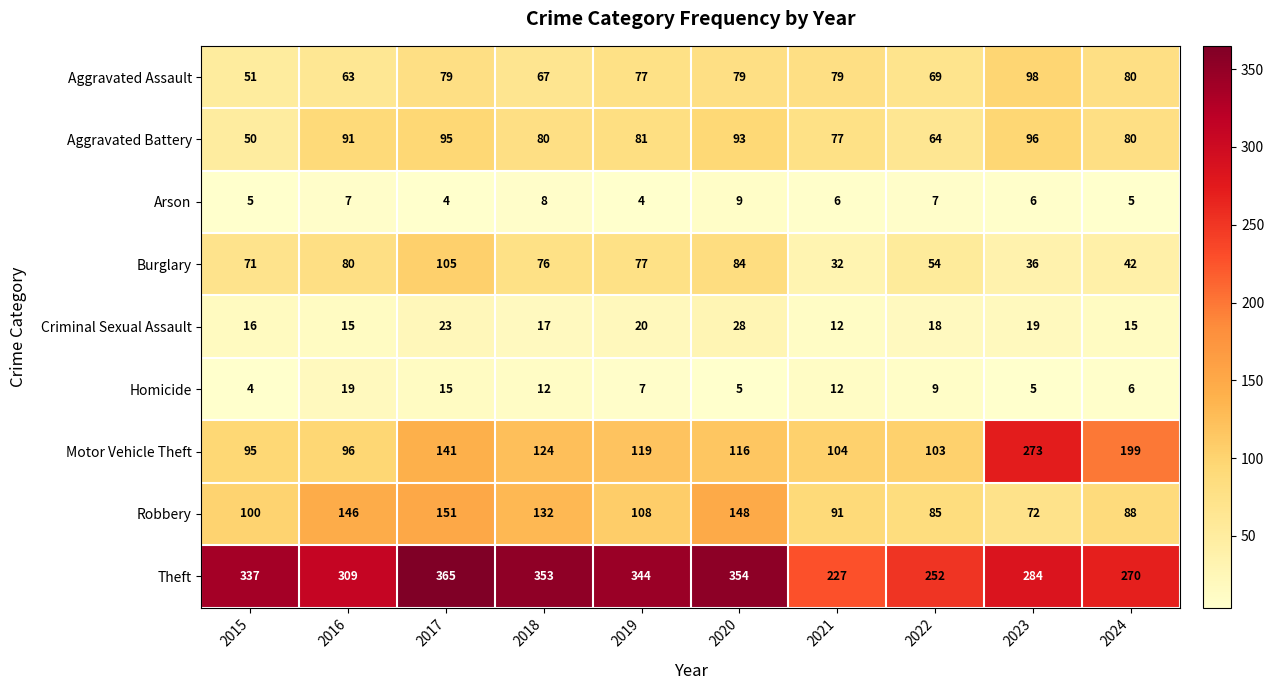

Is the value of Robbery at 2016 greater than the value of Motor Vehicle Theft at 2018?

Yes